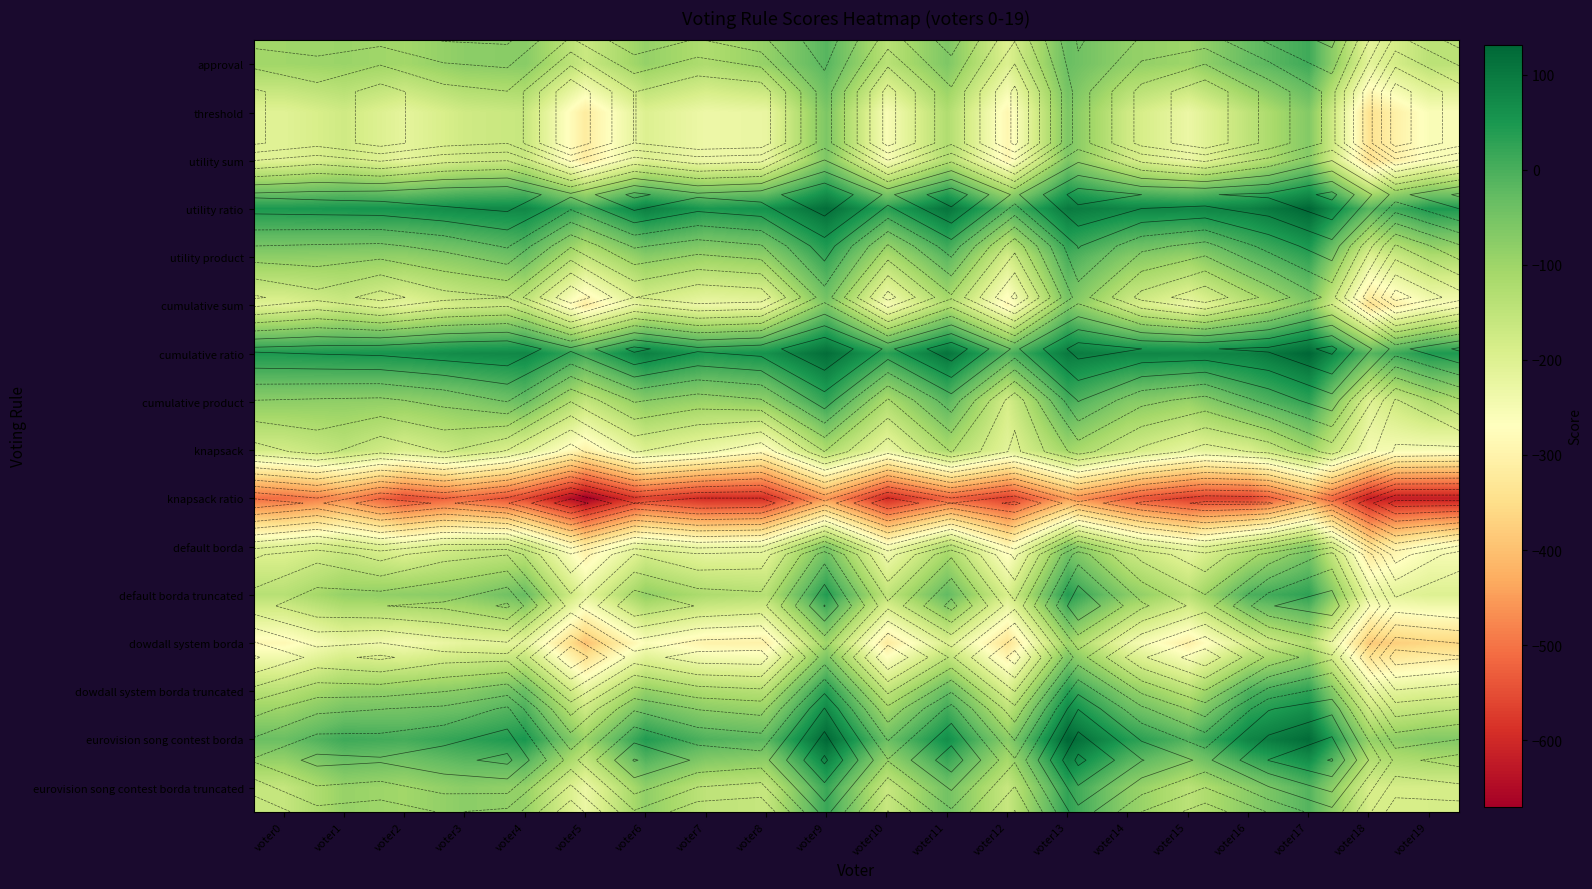

At which category is the sum across all series the highest?

voter9